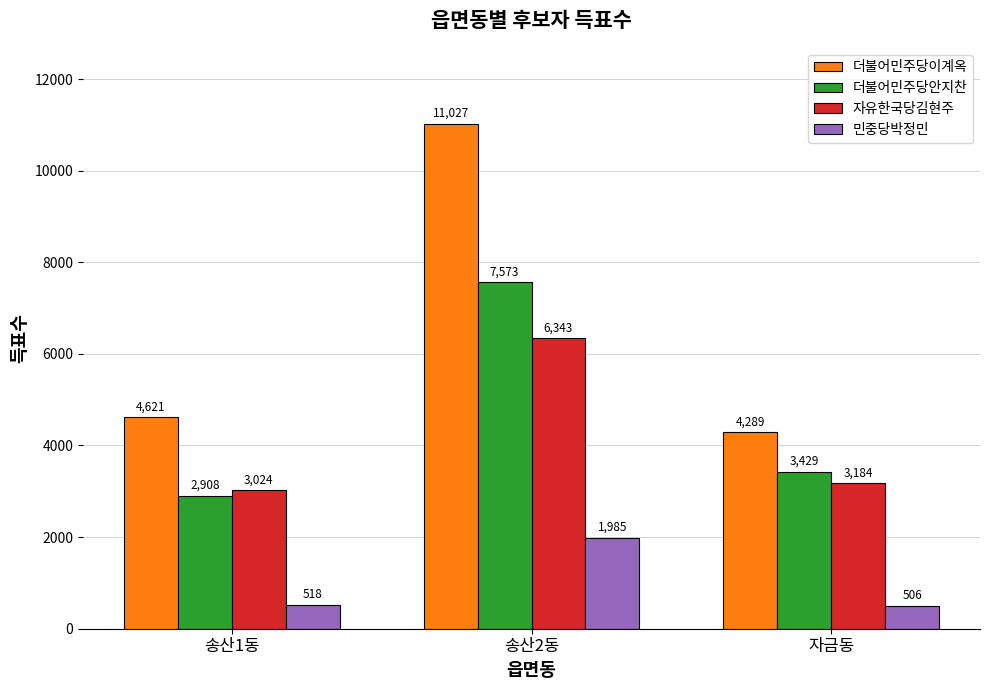

List the labels in order of 자유한국당김현주 value, smallest first.

송산1동, 자금동, 송산2동